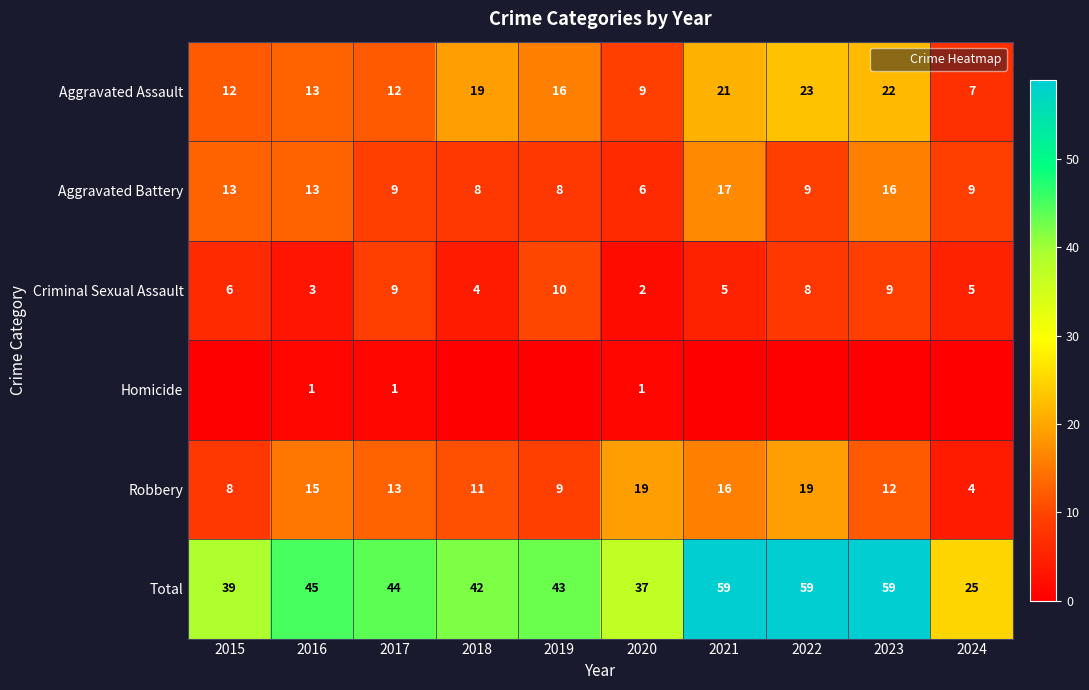

At which category is the sum across all series the highest?

2021